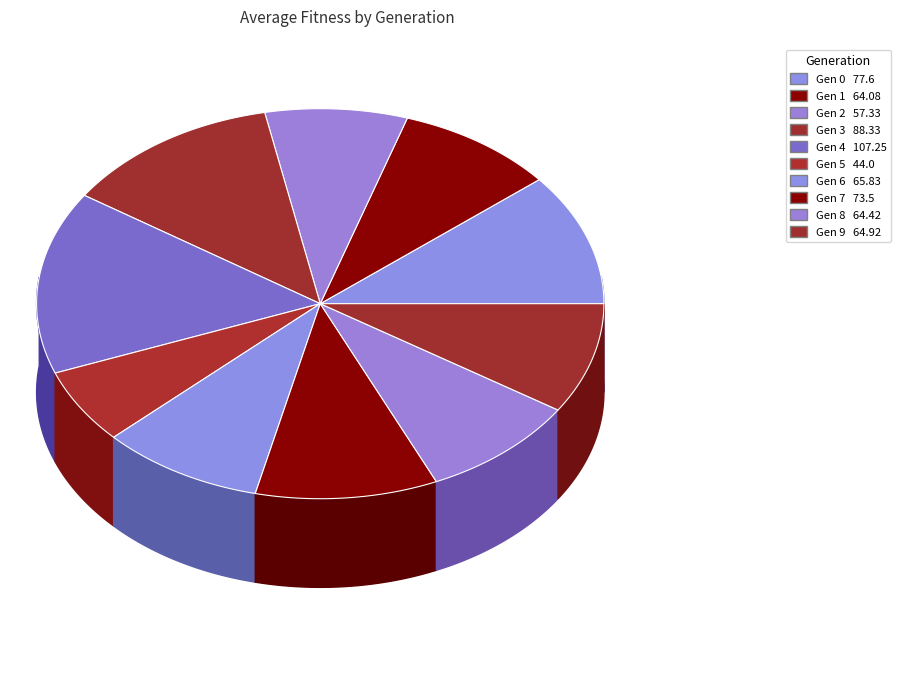

Is there any slice that represents more than half of the pie?

No